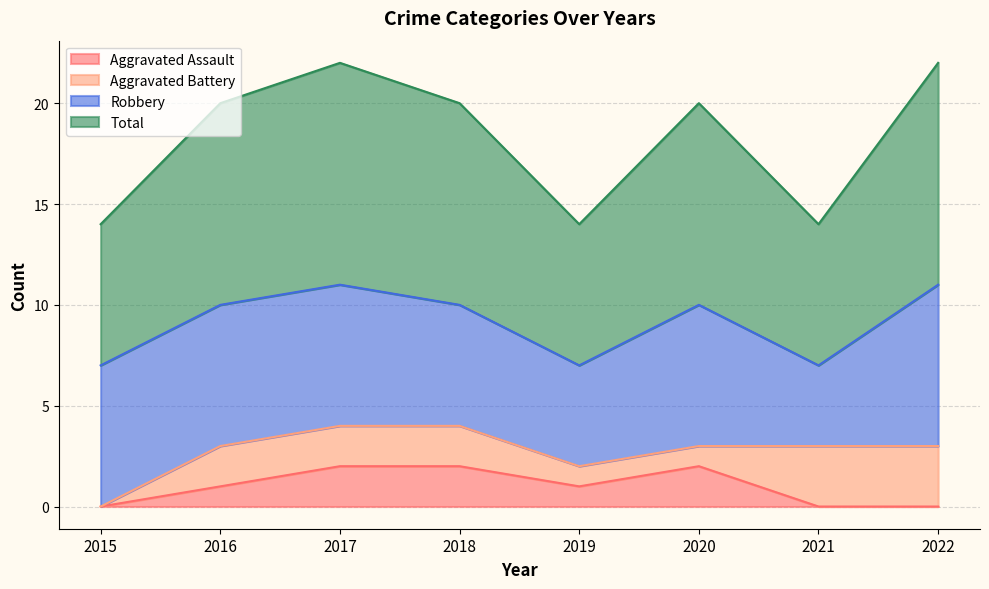

The Aggravated Assault series shows 3 at 2018. True or false?

False